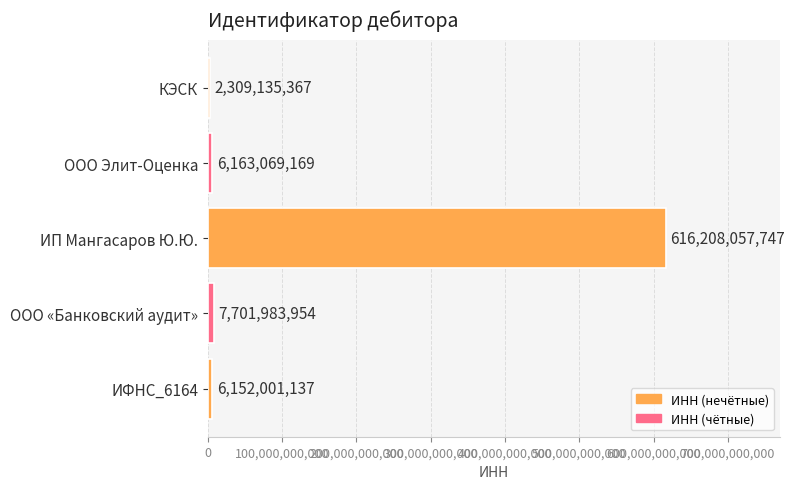

Read the value at КЭСК.

2309135367